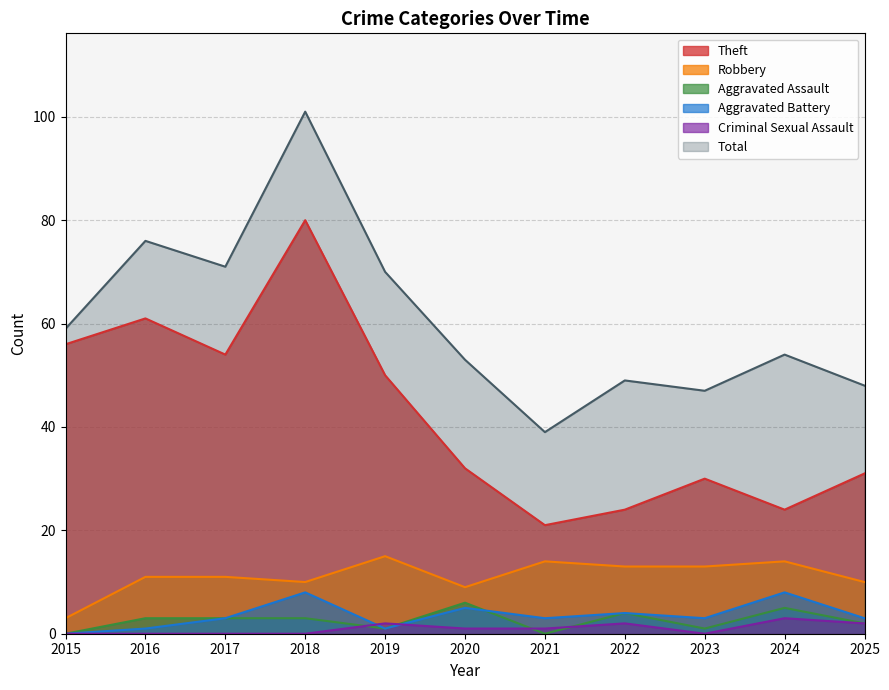

At which category is the sum across all series the highest?

2018